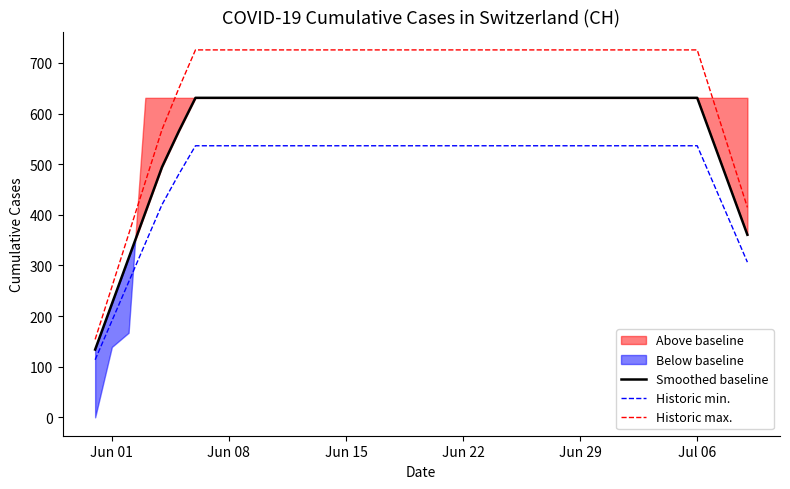

Reading left to right, transcribe all the data shown in this chart.

Smoothed baseline: 133.9	224.0	314.1	404.3	494.4	564.7	631.0	631.0	631.0	631.0	631.0	631.0	631.0	631.0	631.0	631.0	631.0	631.0	631.0	631.0	631.0	631.0	631.0	631.0	631.0	631.0	631.0	631.0	631.0	631.0	631.0	631.0	631.0	631.0	631.0	631.0	631.0	540.9	450.7	360.6
Historic min.: 113.8	190.4	267.0	343.6	420.3	480.0	536.3	536.3	536.3	536.3	536.3	536.3	536.3	536.3	536.3	536.3	536.3	536.3	536.3	536.3	536.3	536.3	536.3	536.3	536.3	536.3	536.3	536.3	536.3	536.3	536.3	536.3	536.3	536.3	536.3	536.3	536.3	459.7	383.1	306.5
Historic max.: 153.9	257.6	361.3	464.9	568.6	649.4	725.6	725.6	725.6	725.6	725.6	725.6	725.6	725.6	725.6	725.6	725.6	725.6	725.6	725.6	725.6	725.6	725.6	725.6	725.6	725.6	725.6	725.6	725.6	725.6	725.6	725.6	725.6	725.6	725.6	725.6	725.6	622.0	518.3	414.7